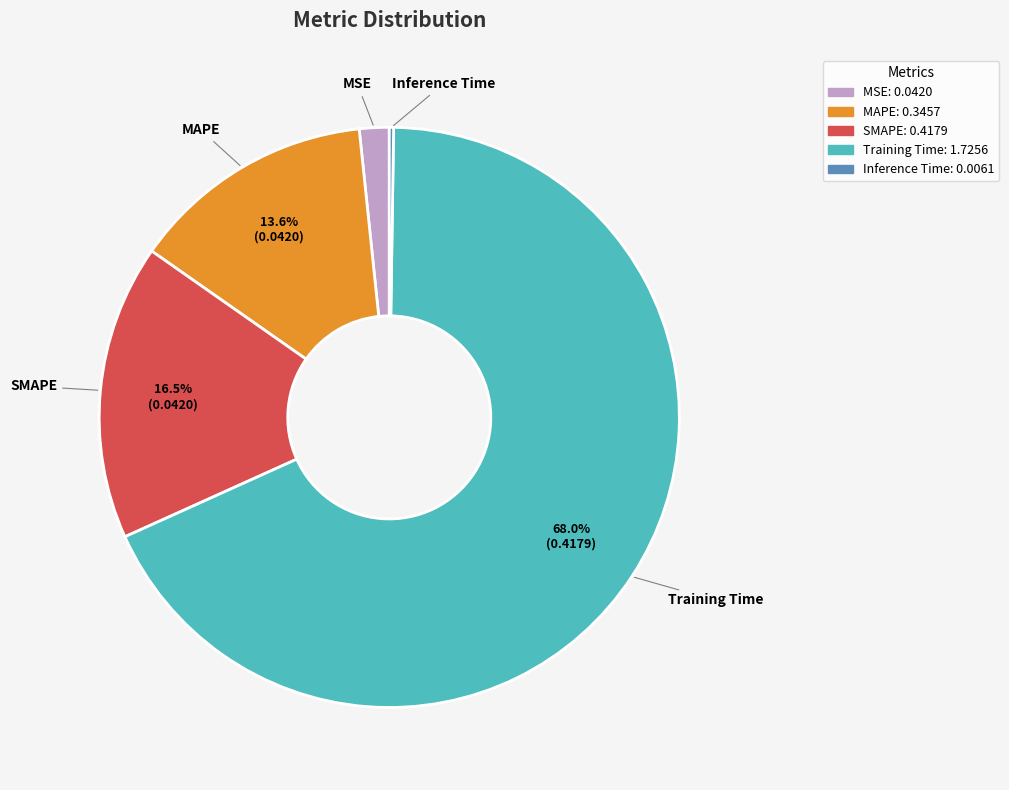

To the nearest percent, what is the difference between the largest and smallest slice percentages?

68%